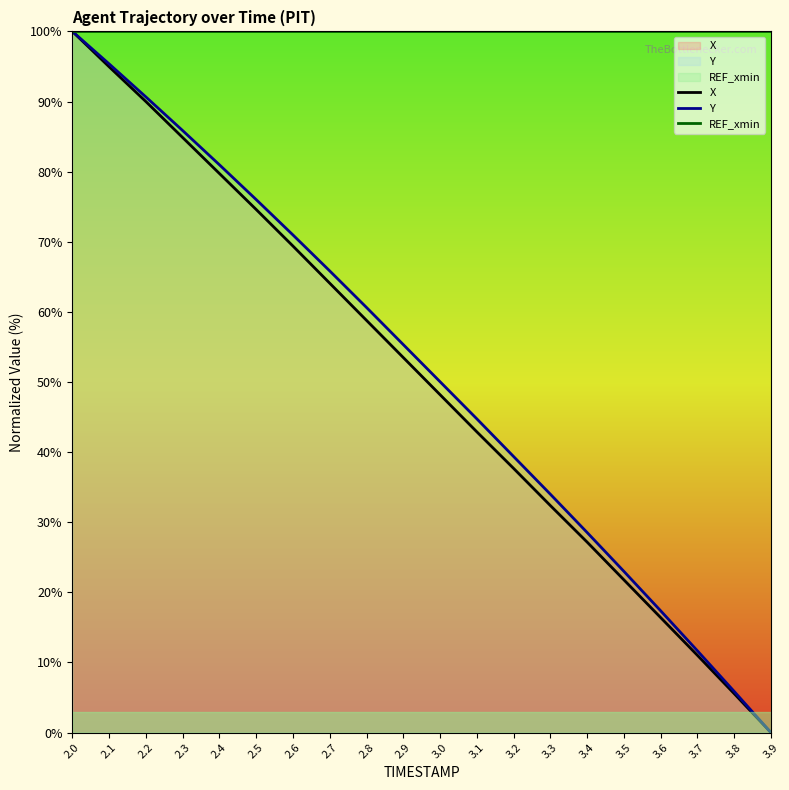

Reading right to left, extract all data points from this chart.

X: 0.0	5.6	11.0	16.4	21.8	27.2	32.4	37.7	42.9	48.2	53.5	58.8	64.1	69.4	74.6	79.7	84.9	90.0	95.0	100.0
Y: 0.0	5.9	11.7	17.4	23.0	28.5	34.0	39.4	44.7	50.0	55.3	60.6	65.8	71.0	76.0	81.0	85.9	90.7	95.4	100.0
REF_xmin: 100.0	100.0	100.0	100.0	100.0	100.0	100.0	100.0	100.0	100.0	100.0	100.0	100.0	100.0	100.0	100.0	100.0	100.0	100.0	100.0